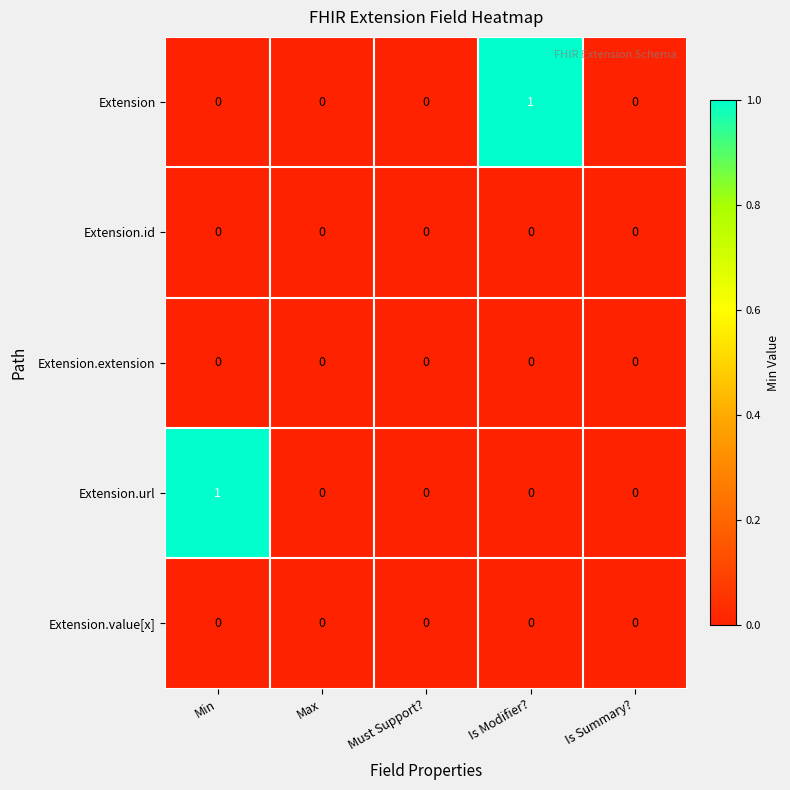

Reading left to right, what are all the values shown in this chart?

Extension: Min=0	Max=0	Must Support?=0	Is Modifier?=1	Is Summary?=0
Extension.id: Min=0	Max=0	Must Support?=0	Is Modifier?=0	Is Summary?=0
Extension.extension: Min=0	Max=0	Must Support?=0	Is Modifier?=0	Is Summary?=0
Extension.url: Min=1	Max=0	Must Support?=0	Is Modifier?=0	Is Summary?=0
Extension.value[x]: Min=0	Max=0	Must Support?=0	Is Modifier?=0	Is Summary?=0